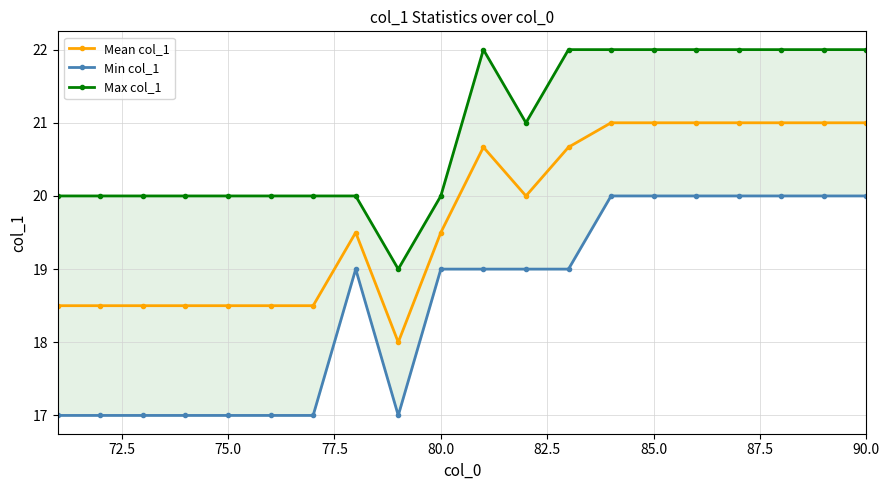

True or false: Mean col_1 has more than 0 points higher than both neighbors.

True